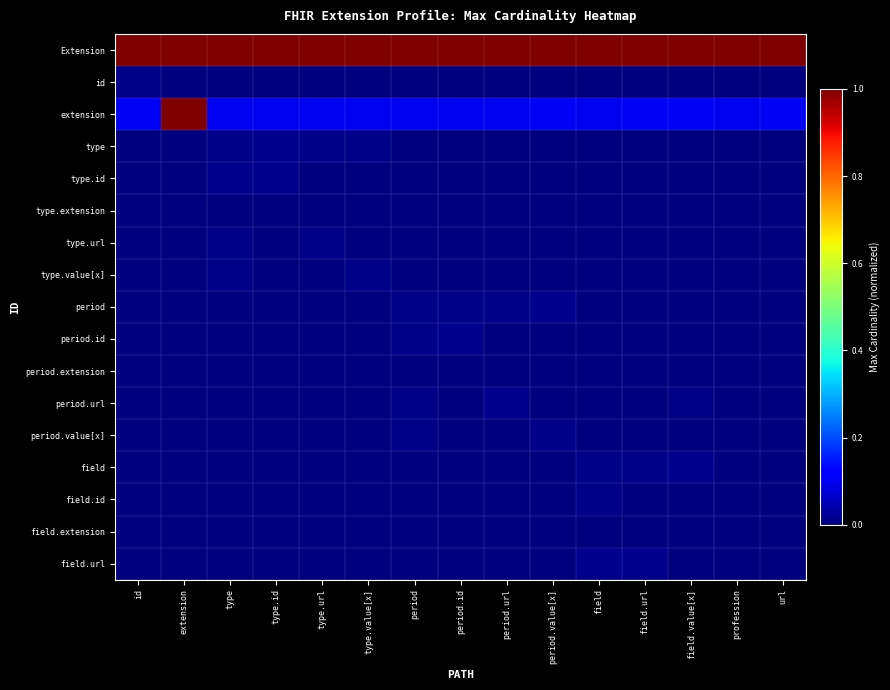

Reading left to right, what are all the values shown in this chart?

Extension: id=1.0	extension=1.0	type=1.0	type.id=1.0	type.url=1.0	type.value[x]=1.0	period=1.0	period.id=1.0	period.url=1.0	period.value[x]=1.0	field=1.0	field.url=1.0	field.value[x]=1.0	profession=1.0	url=1.0
id: id=0.0	extension=0.0	type=0.0	type.id=0.0	type.url=0.0	type.value[x]=0.0	period=0.0	period.id=0.0	period.url=0.0	period.value[x]=0.0	field=0.0	field.url=0.0	field.value[x]=0.0	profession=0.0	url=0.0
extension: id=0.1	extension=1.0	type=0.1	type.id=0.1	type.url=0.1	type.value[x]=0.1	period=0.1	period.id=0.1	period.url=0.1	period.value[x]=0.1	field=0.1	field.url=0.1	field.value[x]=0.1	profession=0.1	url=0.1
type: id=0.0	extension=0.0	type=0.0	type.id=0.0	type.url=0.0	type.value[x]=0.0	period=0.0	period.id=0.0	period.url=0.0	period.value[x]=0.0	field=0.0	field.url=0.0	field.value[x]=0.0	profession=0.0	url=0.0
type.id: id=0.0	extension=0.0	type=0.0	type.id=0.0	type.url=0.0	type.value[x]=0.0	period=0.0	period.id=0.0	period.url=0.0	period.value[x]=0.0	field=0.0	field.url=0.0	field.value[x]=0.0	profession=0.0	url=0.0
type.extension: id=0.0	extension=0.0	type=0.0	type.id=0.0	type.url=0.0	type.value[x]=0.0	period=0.0	period.id=0.0	period.url=0.0	period.value[x]=0.0	field=0.0	field.url=0.0	field.value[x]=0.0	profession=0.0	url=0.0
type.url: id=0.0	extension=0.0	type=0.0	type.id=0.0	type.url=0.0	type.value[x]=0.0	period=0.0	period.id=0.0	period.url=0.0	period.value[x]=0.0	field=0.0	field.url=0.0	field.value[x]=0.0	profession=0.0	url=0.0
type.value[x]: id=0.0	extension=0.0	type=0.0	type.id=0.0	type.url=0.0	type.value[x]=0.0	period=0.0	period.id=0.0	period.url=0.0	period.value[x]=0.0	field=0.0	field.url=0.0	field.value[x]=0.0	profession=0.0	url=0.0
period: id=0.0	extension=0.0	type=0.0	type.id=0.0	type.url=0.0	type.value[x]=0.0	period=0.0	period.id=0.0	period.url=0.0	period.value[x]=0.0	field=0.0	field.url=0.0	field.value[x]=0.0	profession=0.0	url=0.0
period.id: id=0.0	extension=0.0	type=0.0	type.id=0.0	type.url=0.0	type.value[x]=0.0	period=0.0	period.id=0.0	period.url=0.0	period.value[x]=0.0	field=0.0	field.url=0.0	field.value[x]=0.0	profession=0.0	url=0.0
period.extension: id=0.0	extension=0.0	type=0.0	type.id=0.0	type.url=0.0	type.value[x]=0.0	period=0.0	period.id=0.0	period.url=0.0	period.value[x]=0.0	field=0.0	field.url=0.0	field.value[x]=0.0	profession=0.0	url=0.0
period.url: id=0.0	extension=0.0	type=0.0	type.id=0.0	type.url=0.0	type.value[x]=0.0	period=0.0	period.id=0.0	period.url=0.0	period.value[x]=0.0	field=0.0	field.url=0.0	field.value[x]=0.0	profession=0.0	url=0.0
period.value[x]: id=0.0	extension=0.0	type=0.0	type.id=0.0	type.url=0.0	type.value[x]=0.0	period=0.0	period.id=0.0	period.url=0.0	period.value[x]=0.0	field=0.0	field.url=0.0	field.value[x]=0.0	profession=0.0	url=0.0
field: id=0.0	extension=0.0	type=0.0	type.id=0.0	type.url=0.0	type.value[x]=0.0	period=0.0	period.id=0.0	period.url=0.0	period.value[x]=0.0	field=0.0	field.url=0.0	field.value[x]=0.0	profession=0.0	url=0.0
field.id: id=0.0	extension=0.0	type=0.0	type.id=0.0	type.url=0.0	type.value[x]=0.0	period=0.0	period.id=0.0	period.url=0.0	period.value[x]=0.0	field=0.0	field.url=0.0	field.value[x]=0.0	profession=0.0	url=0.0
field.extension: id=0.0	extension=0.0	type=0.0	type.id=0.0	type.url=0.0	type.value[x]=0.0	period=0.0	period.id=0.0	period.url=0.0	period.value[x]=0.0	field=0.0	field.url=0.0	field.value[x]=0.0	profession=0.0	url=0.0
field.url: id=0.0	extension=0.0	type=0.0	type.id=0.0	type.url=0.0	type.value[x]=0.0	period=0.0	period.id=0.0	period.url=0.0	period.value[x]=0.0	field=0.0	field.url=0.0	field.value[x]=0.0	profession=0.0	url=0.0